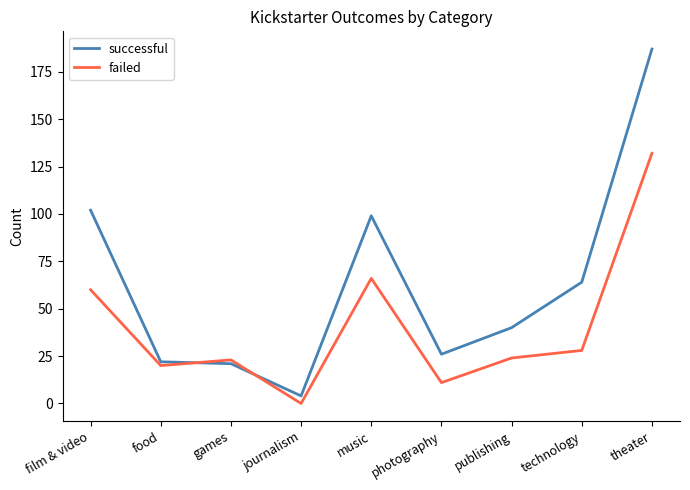

The failed series shows 23 at games. True or false?

True